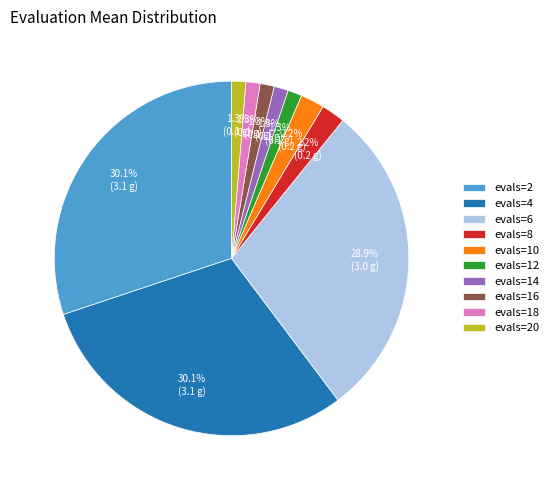

To the nearest percent, what is the average slice percentage?

10%